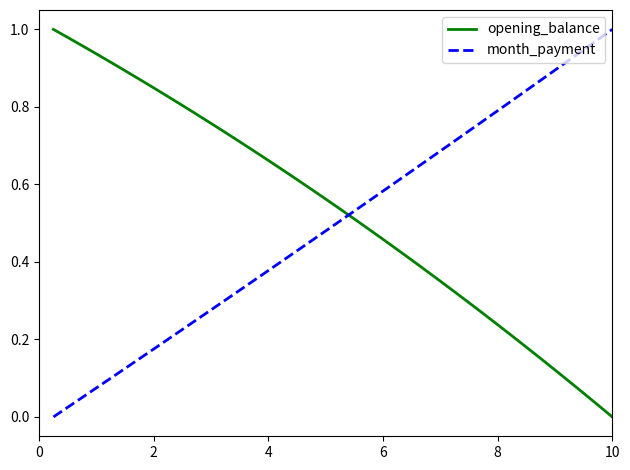

Which series ends up on top after the final intersection of opening_balance and month_payment?

month_payment